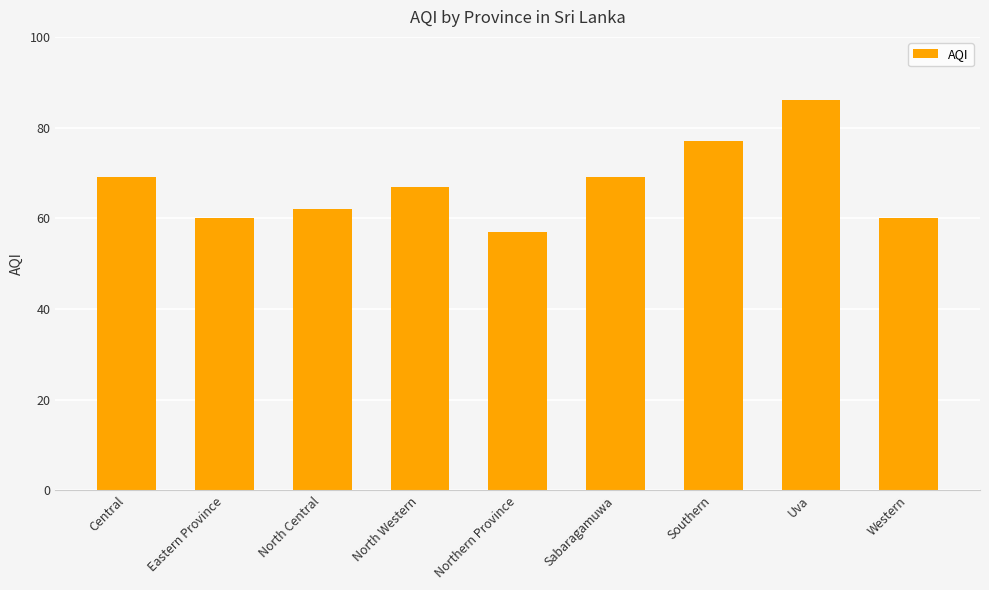

Reading left to right, extract all data points from this chart.

69	60	62	67	57	69	77	86	60